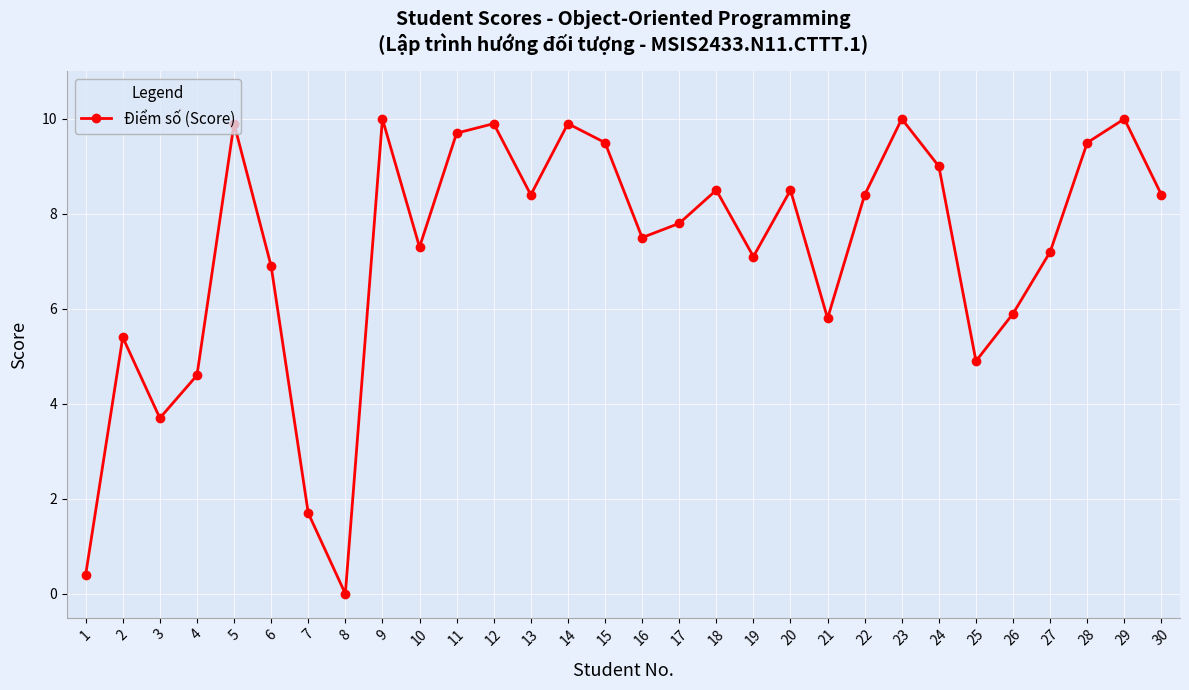

What is the average value?

7.2